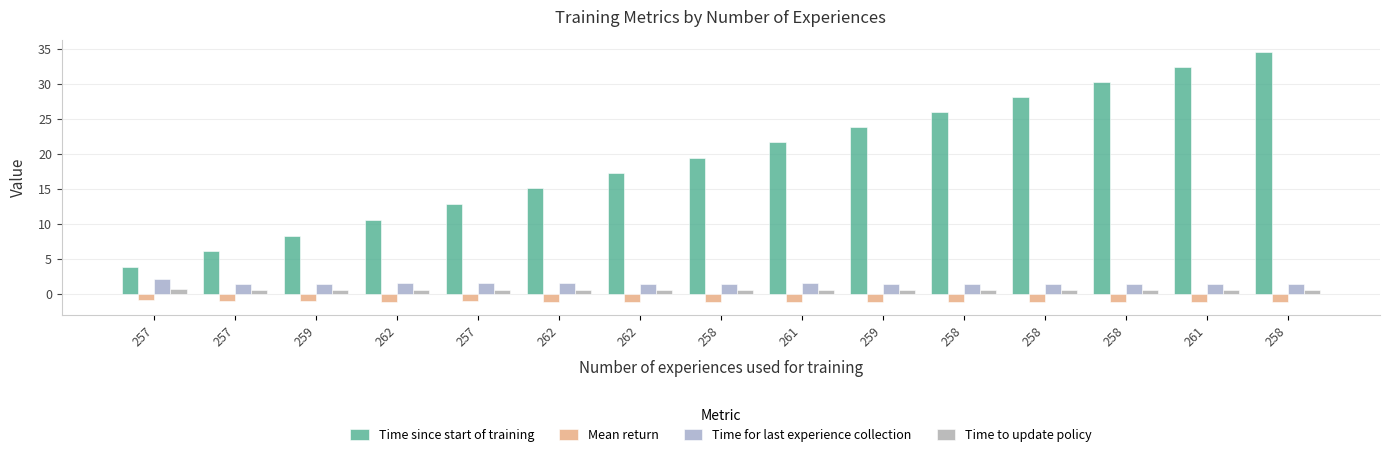

What is the spread (max minus min) of values at 257?

4.7